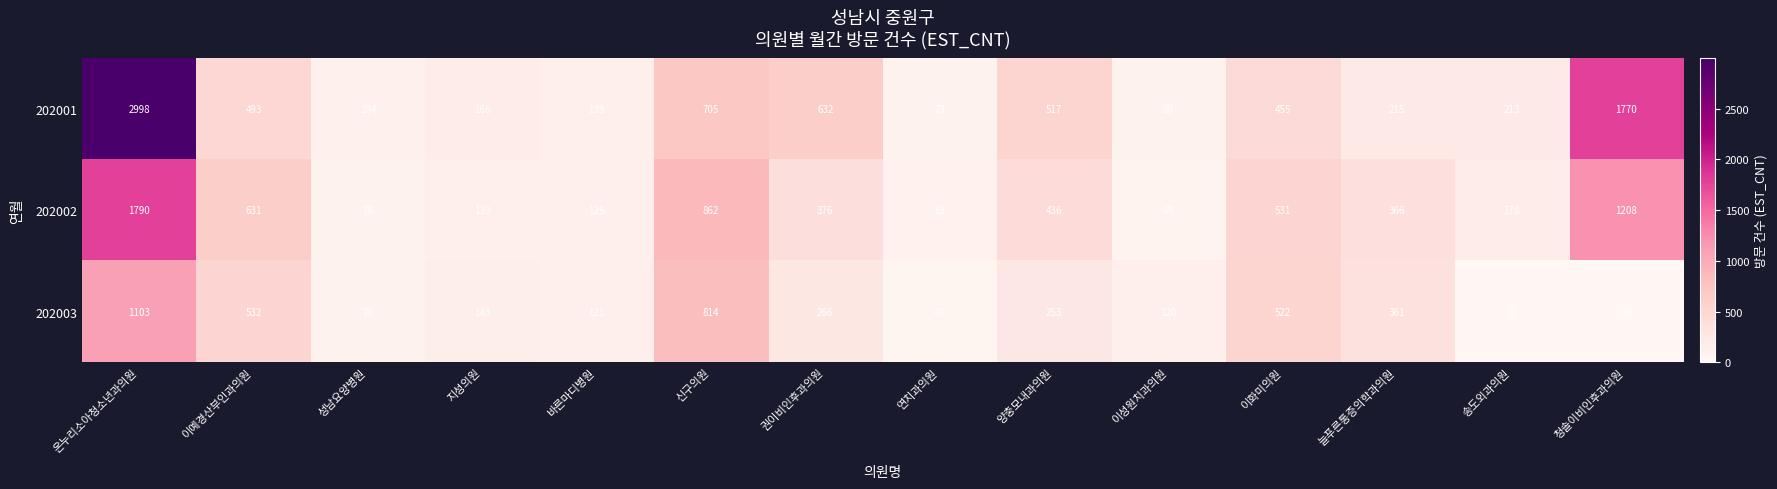

Which series has the largest range (max minus min)?

202001